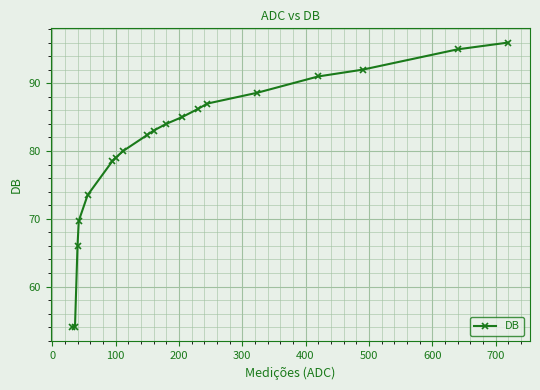

Reading left to right, what are all the values shown in this chart?

54.0	54.0	66.0	69.7	73.5	78.5	79.0	80.0	82.3	83.0	84.0	85.0	86.2	87.0	88.6	91.0	92.0	95.0	96.0